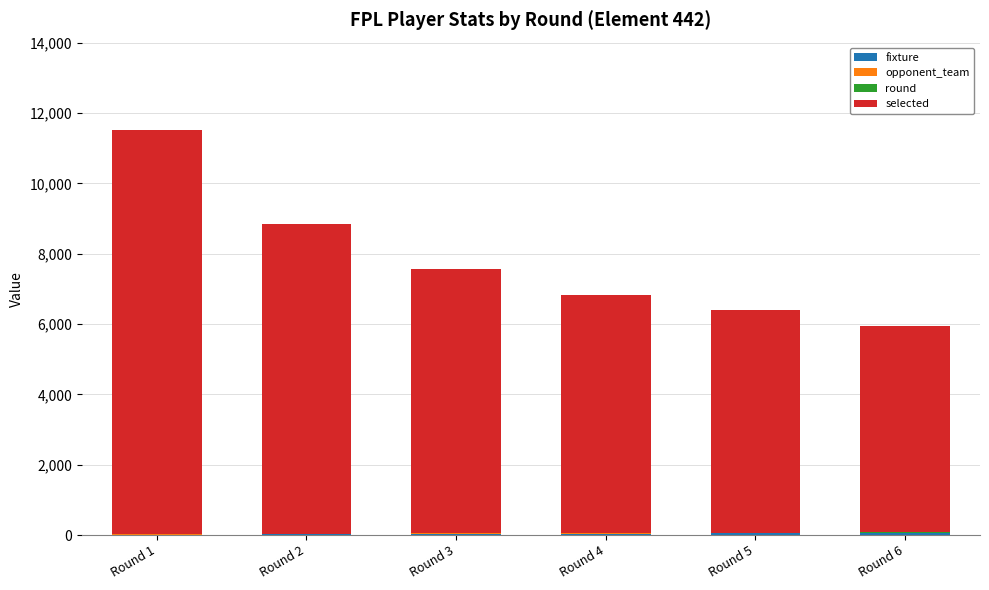

At which category is the sum across all series the highest?

Round 1